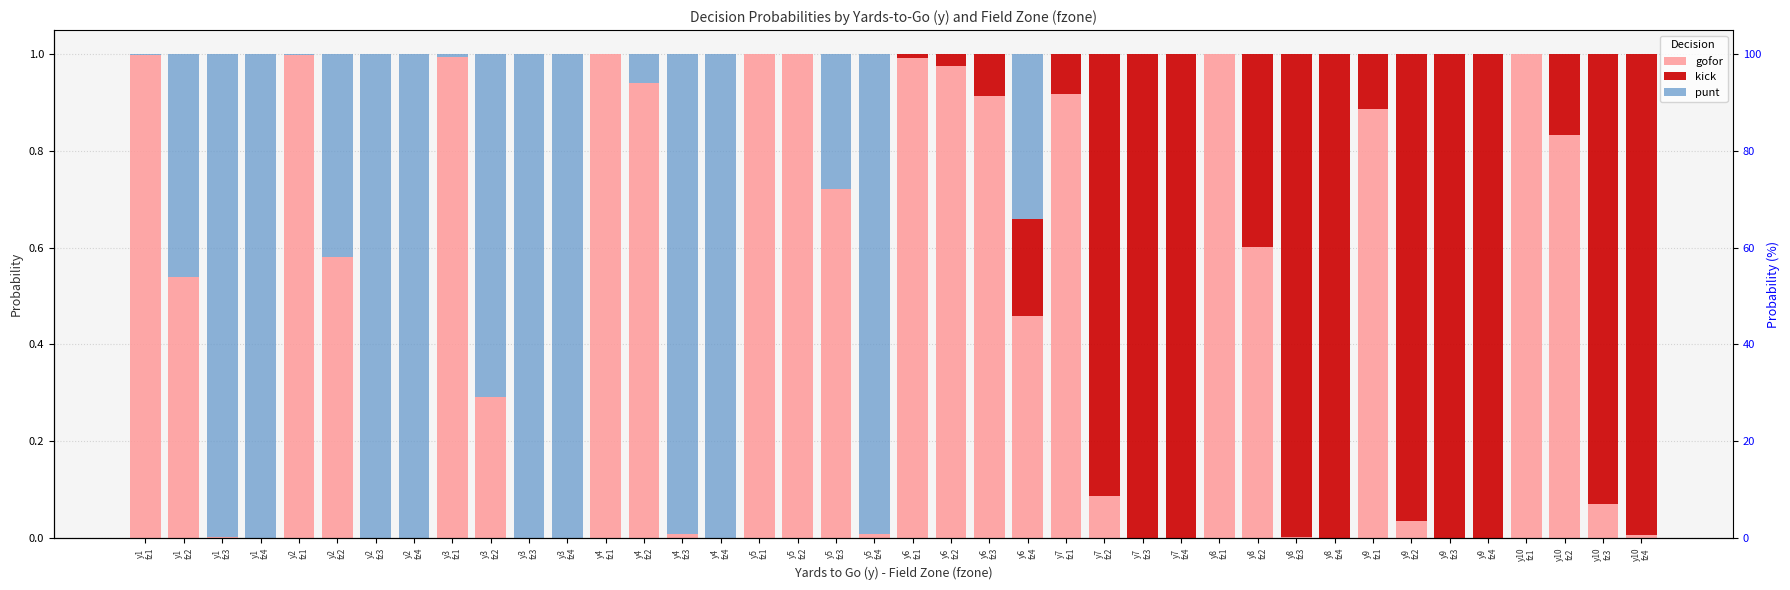

Is the value of gofor at y7
fz2 greater than the value of punt at y7
fz1?

Yes